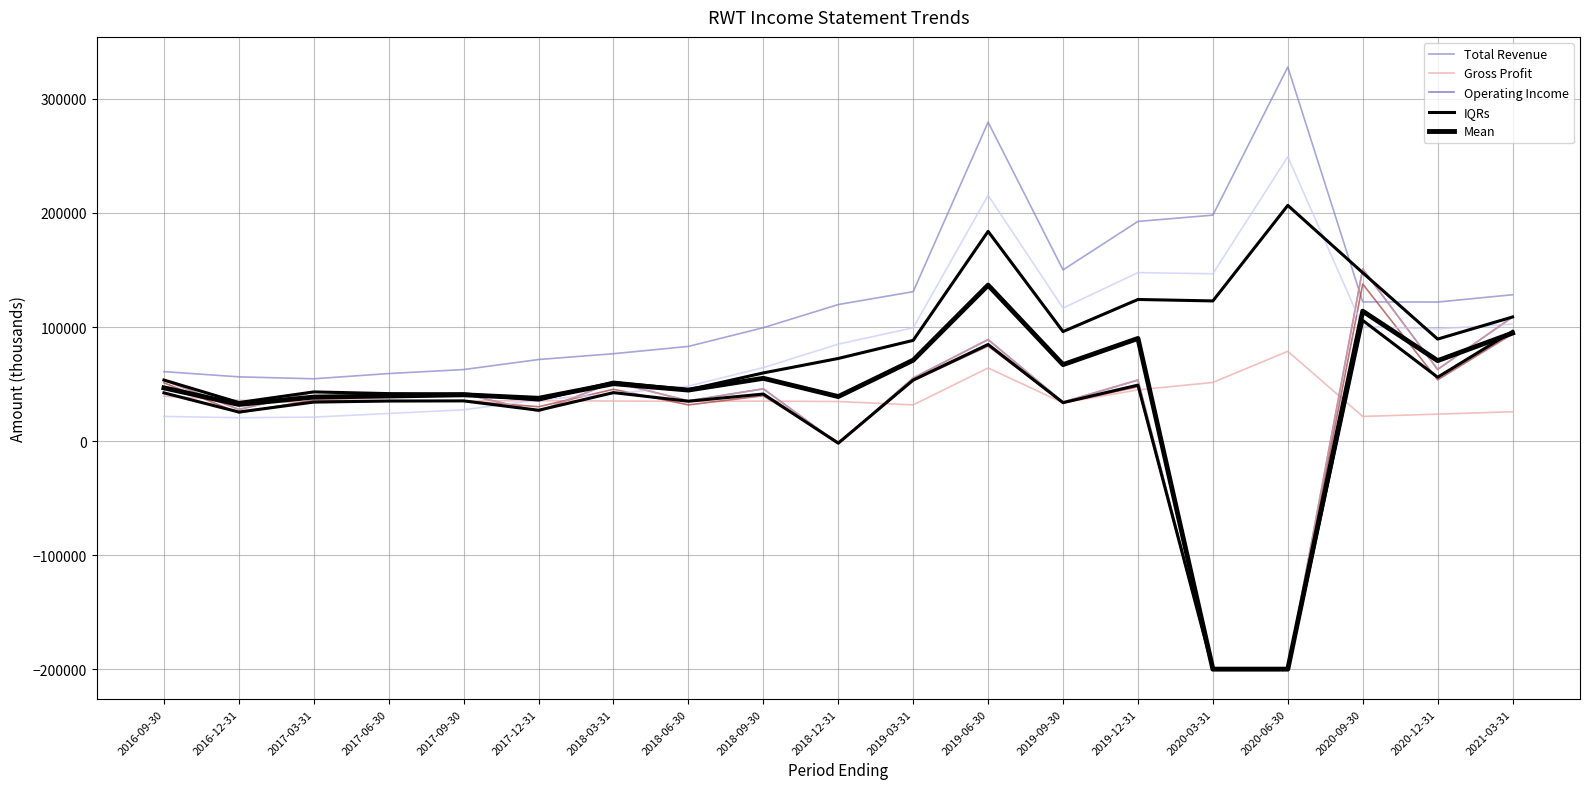

Which category has the highest value in the IQRs series?

2020-09-30